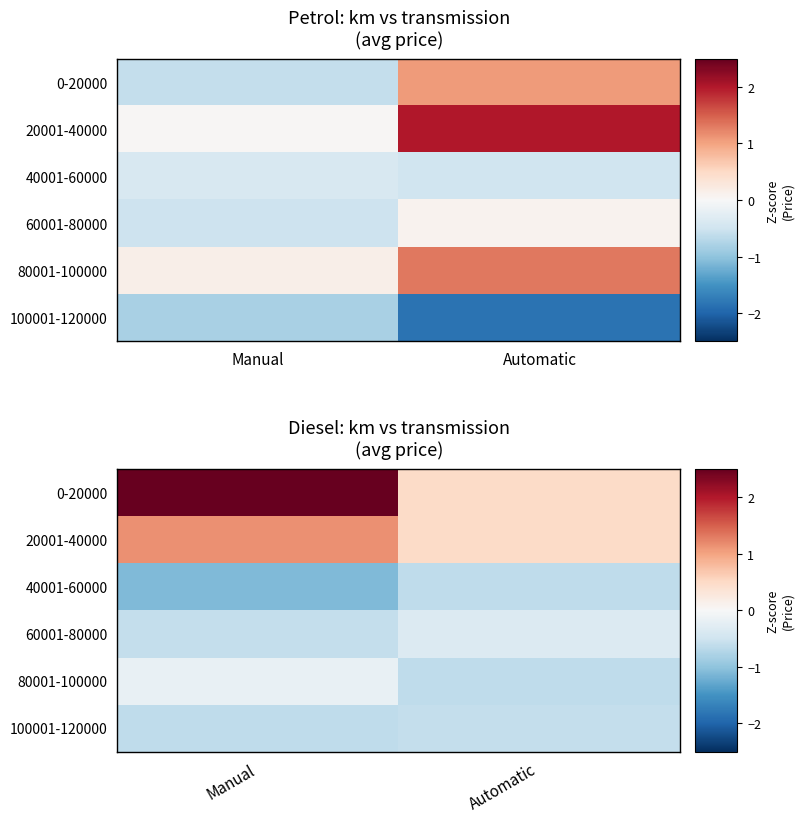

Between Manual and Automatic, which is larger?

Manual